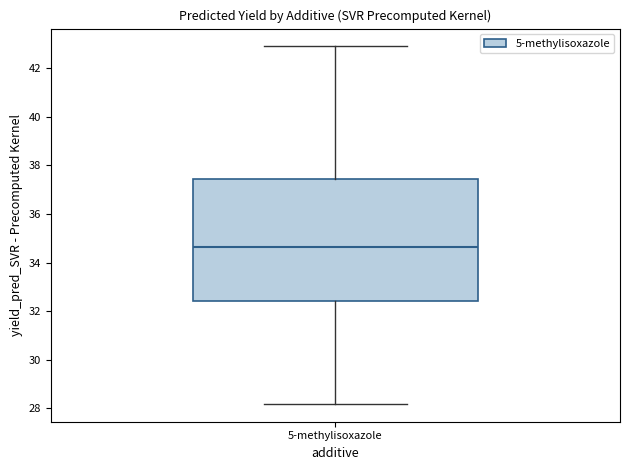

Where is the lower edge of the box for 5-methylisoxazole on the y-axis? The values are not printed on the chart, so give them approximately, as read against the axis.

32.4